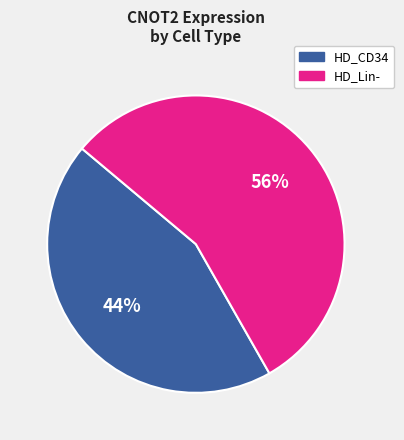

To the nearest percent, what is the average slice percentage?

50%